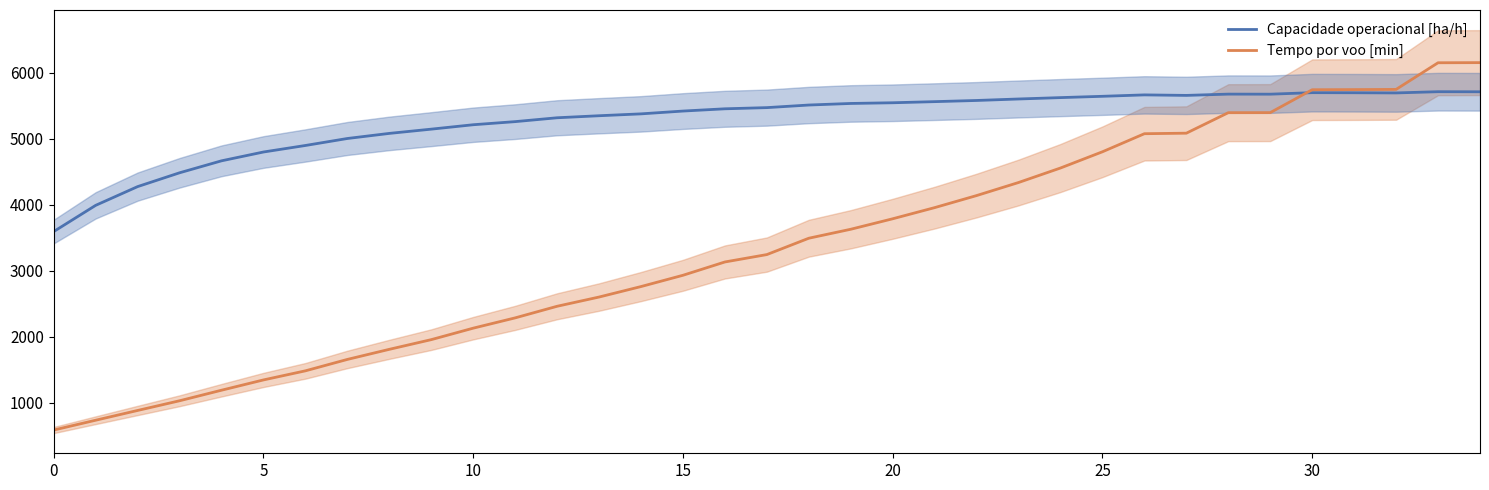

Between which two adjacent categories do Tempo por voo [min] and Capacidade operacional [ha/h] first intersect?

29 and 30